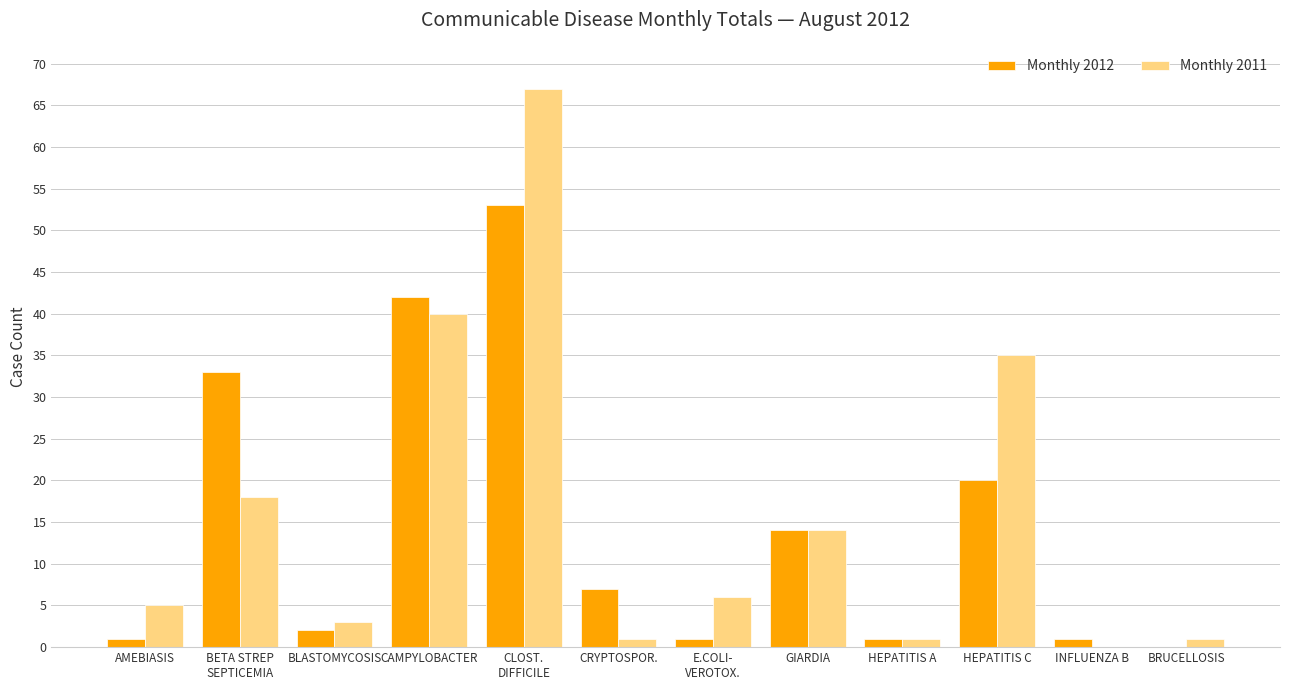

Is it true that Monthly 2011 equals 5 at AMEBIASIS?

True